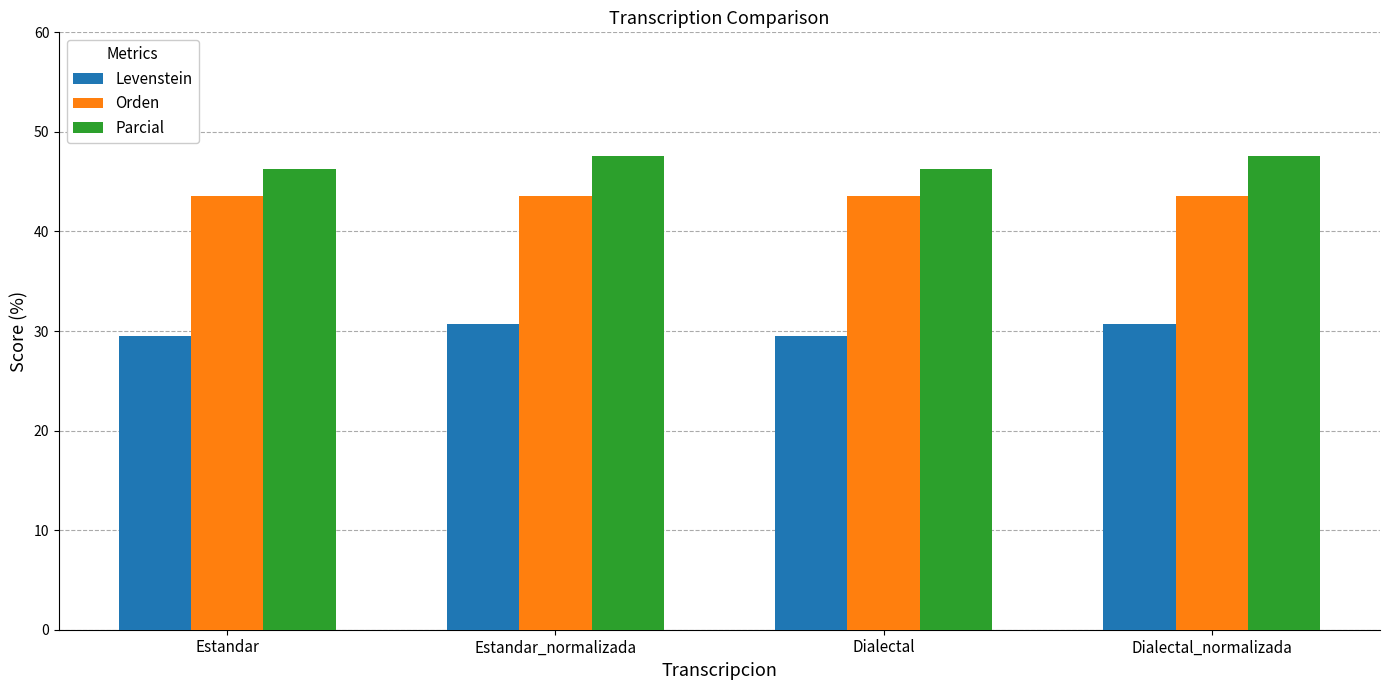

How many values in the Levenstein series exceed 30?

2